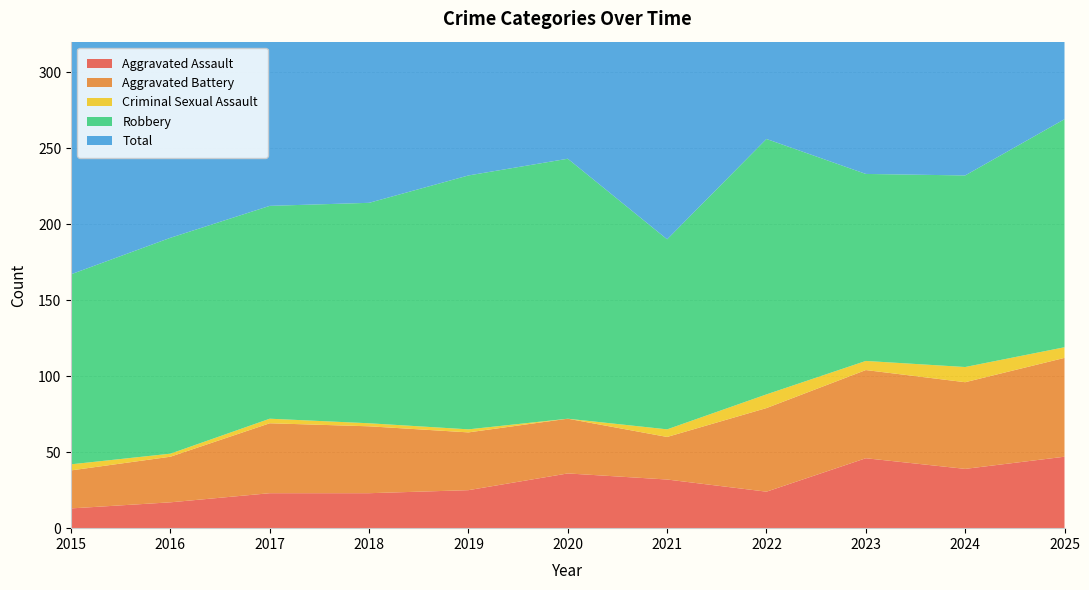

Reading left to right, transcribe all the data shown in this chart.

Aggravated Assault: 13	17	23	23	25	36	32	24	46	39	47
Aggravated Battery: 25	30	46	44	38	36	28	55	58	57	65
Criminal Sexual Assault: 4	2	3	2	2	0	5	9	6	10	7
Robbery: 125	142	140	145	167	171	125	168	123	126	150
Total: 167	191	212	214	232	244	190	256	235	234	270